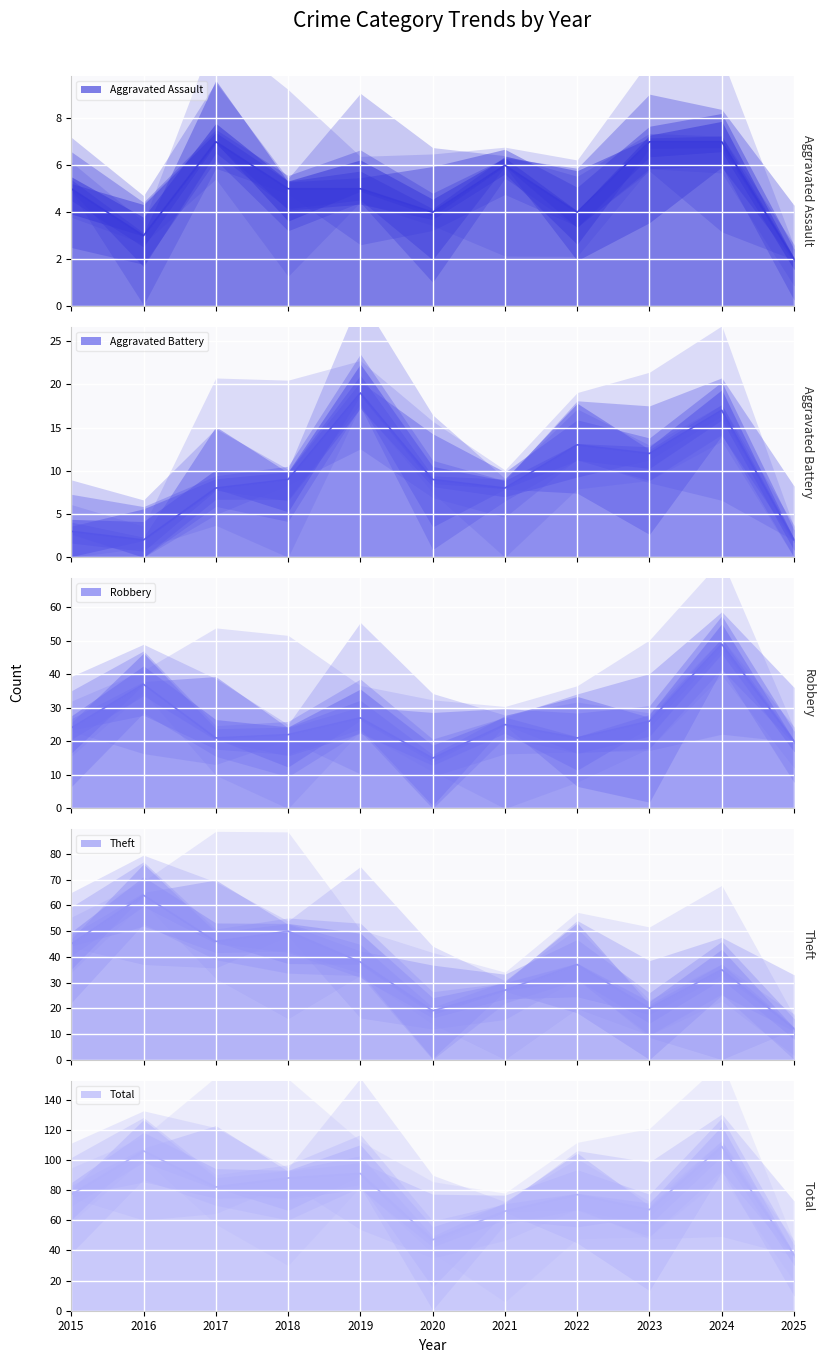

In Total, how many points are higher than both neighbors (excluding endpoints)?

4